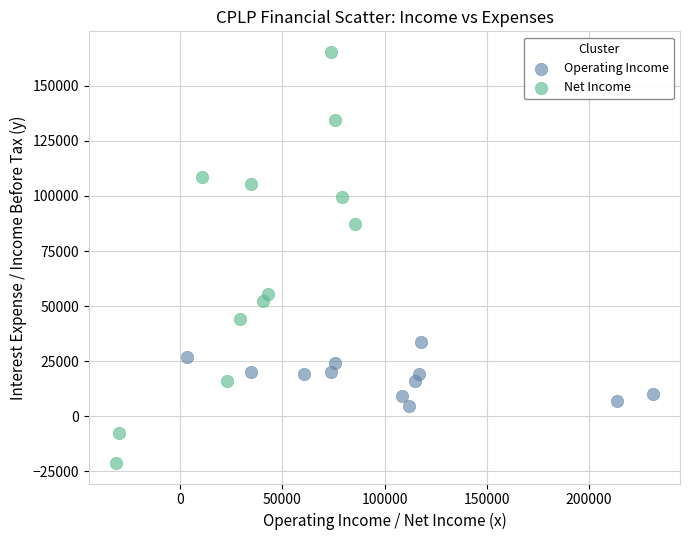

Which series reaches the minimum Y coordinate?

Net Income